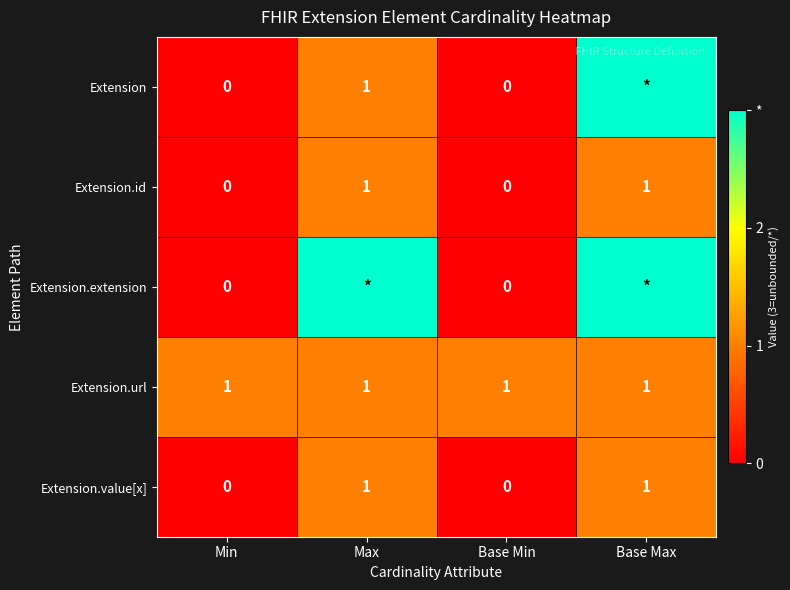

The Extension.id series shows 1 at Max. True or false?

True